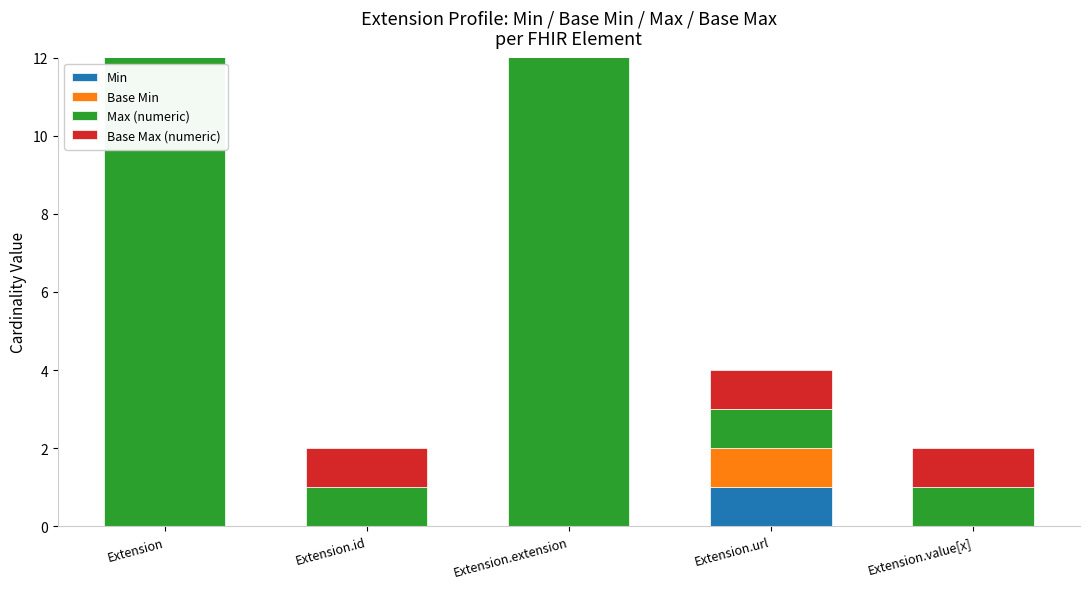

What are all the series names shown in the legend?

Min, Base Min, Max (numeric), Base Max (numeric)